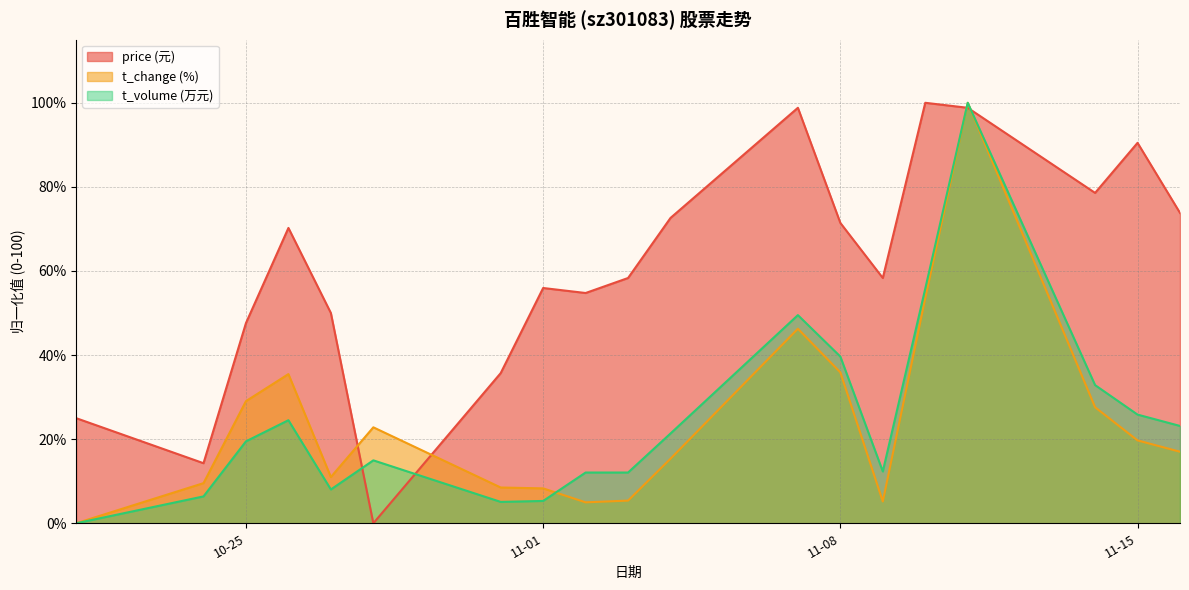

What is the maximum value for price (元)?

100.0